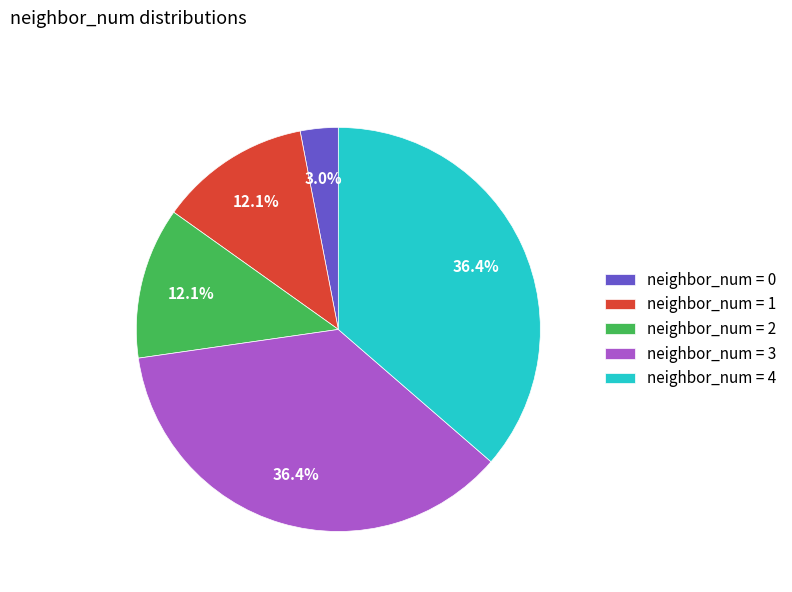

What is the smallest slice in the pie chart?

neighbor_num = 0